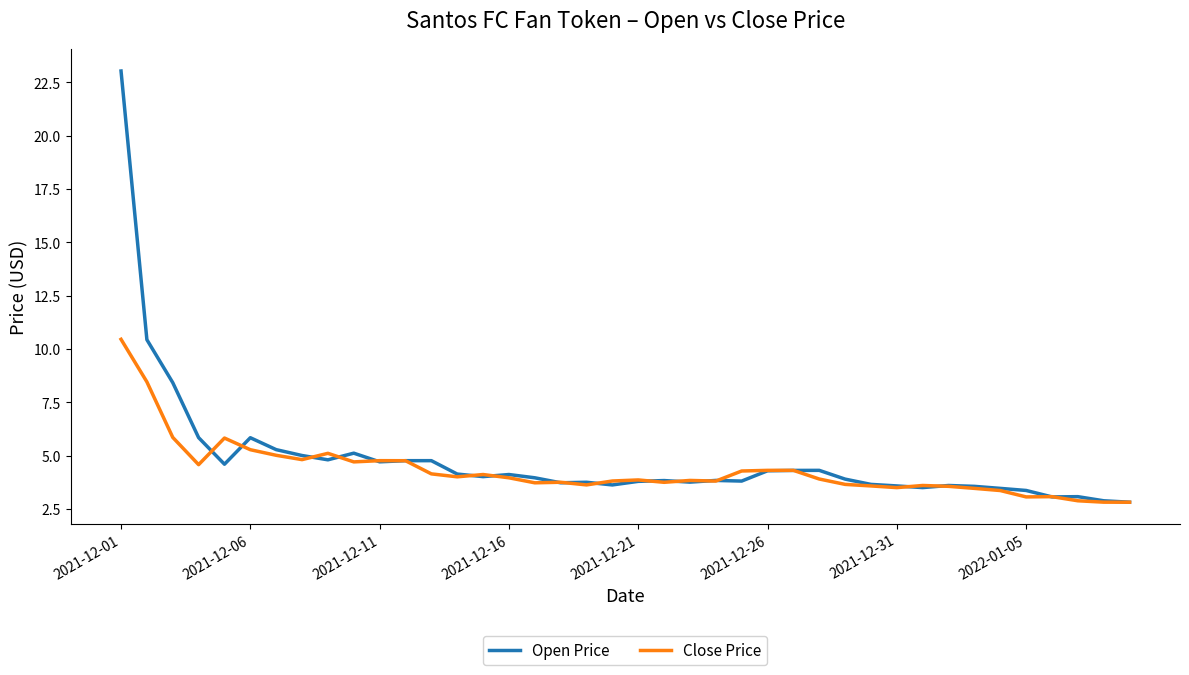

True or false: Open Price and Close Price cross at least once.

True